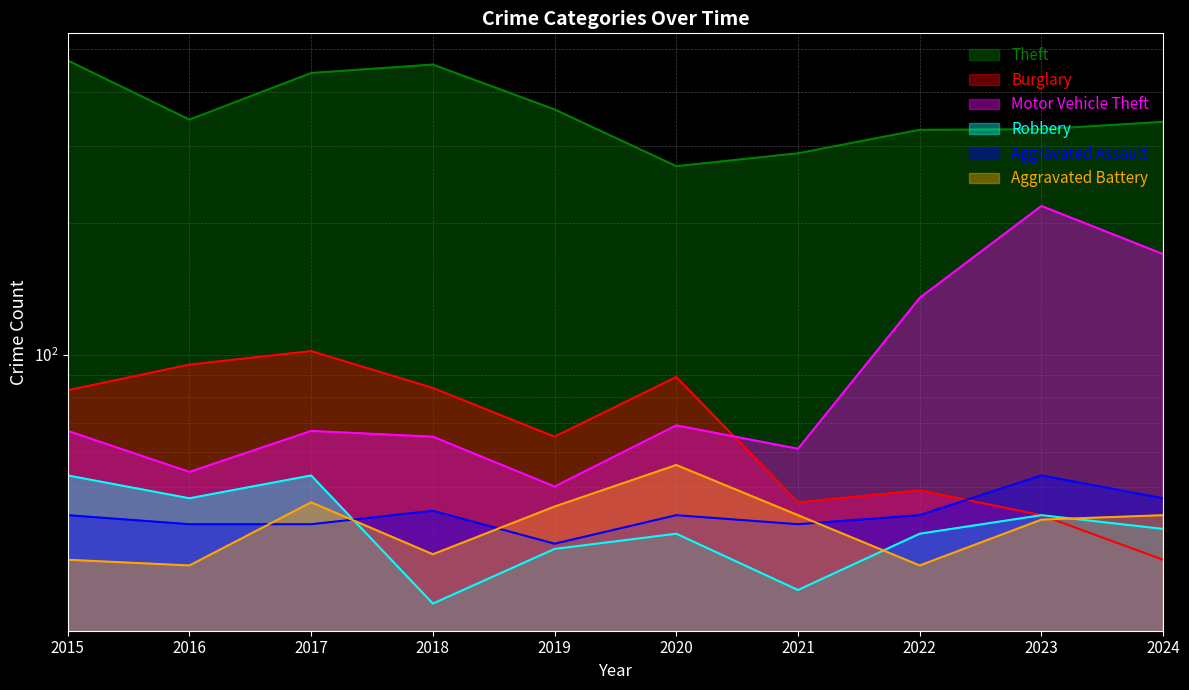

The value of Burglary at 2023 is 67. True or false?

False